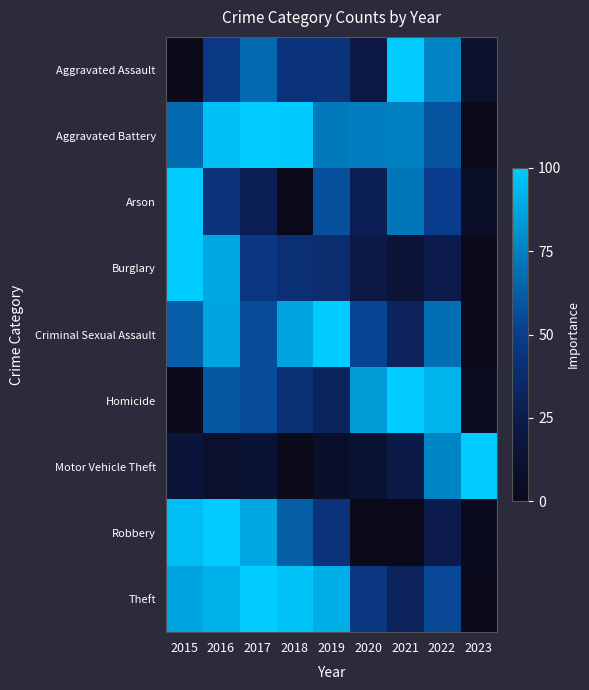

Reading right to left, transcribe all the data shown in this chart.

Aggravated Assault: 2023=10.7	2022=76.3	2021=100.0	2020=21.4	2019=42.7	2018=42.7	2017=66.4	2016=46.6	2015=0.0
Aggravated Battery: 2023=0.0	2022=58.6	2021=75.2	2020=74.4	2019=72.9	2018=99.2	2017=100.0	2016=96.2	2015=66.9
Arson: 2023=7.1	2022=50.0	2021=71.4	2020=28.6	2019=57.1	2018=0.0	2017=28.6	2016=42.9	2015=100.0
Burglary: 2023=0.0	2022=25.6	2021=15.1	2020=22.8	2019=37.6	2018=40.4	2017=45.5	2016=88.0	2015=100.0
Criminal Sexual Assault: 2023=0.0	2022=68.7	2021=31.2	2020=53.1	2019=100.0	2018=87.5	2017=56.2	2016=87.5	2015=62.5
Homicide: 2023=4.0	2022=92.0	2021=100.0	2020=84.0	2019=32.0	2018=40.0	2017=56.0	2016=60.0	2015=0.0
Motor Vehicle Theft: 2023=100.0	2022=76.7	2021=24.0	2020=13.9	2019=8.3	2018=0.0	2017=13.5	2016=10.5	2015=16.6
Robbery: 2023=2.9	2022=25.1	2021=0.5	2020=0.0	2019=43.0	2018=61.8	2017=87.9	2016=100.0	2015=95.7
Theft: 2023=0.0	2022=54.0	2021=31.1	2020=44.5	2019=90.3	2018=97.0	2017=100.0	2016=91.5	2015=86.8